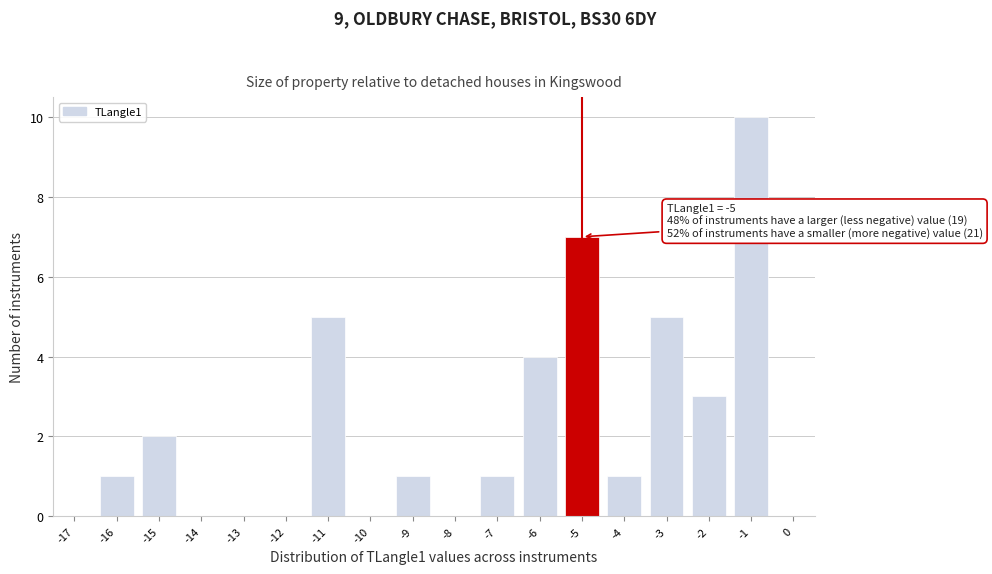

Which range on the x-axis has the tallest bar?

-1.5 to -0.5